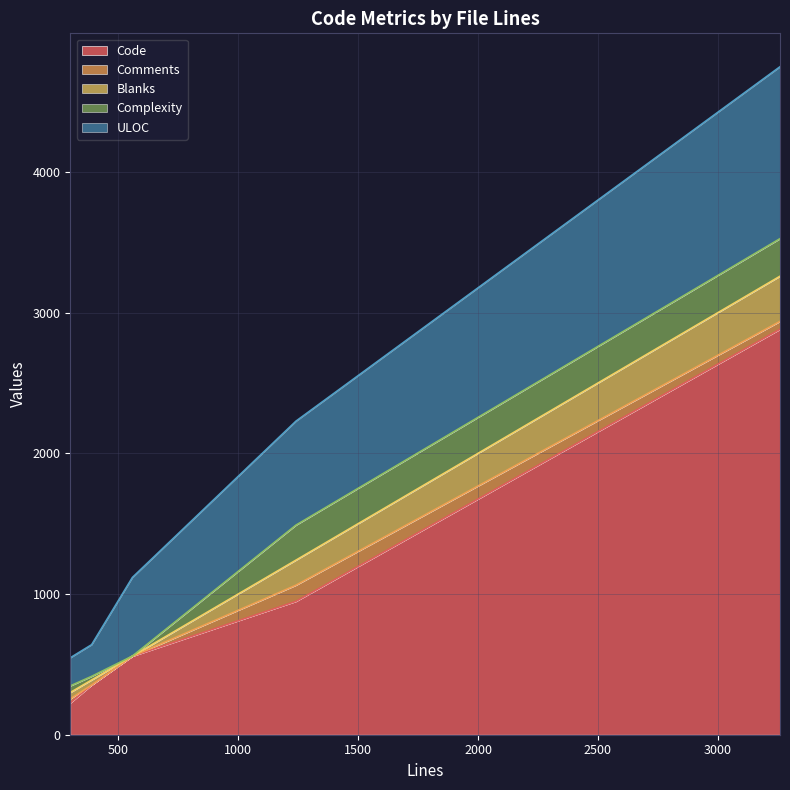

What is the difference between the maximum and second lowest values in the Blanks series?

285